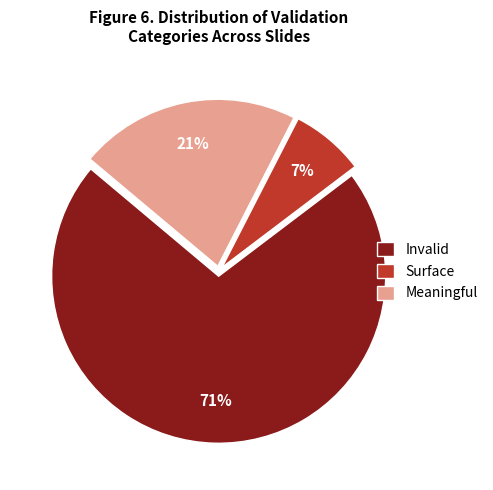

How many slices are in this pie chart?

3